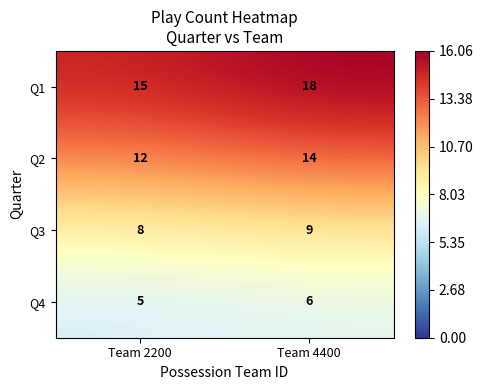

How many data points does each series have?

2